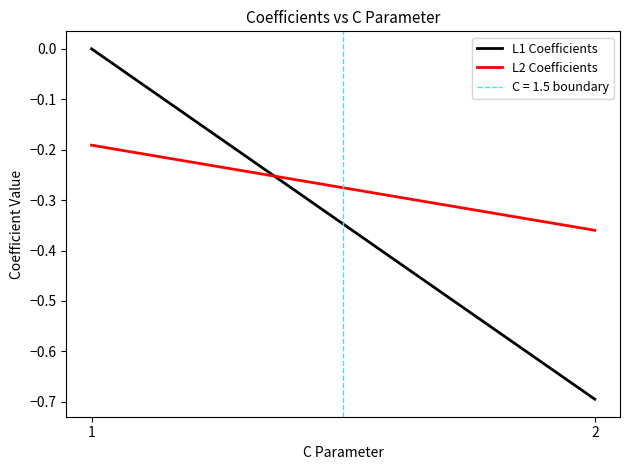

What is the difference between the maximum and minimum values in the L2 Coefficients series?

0.2